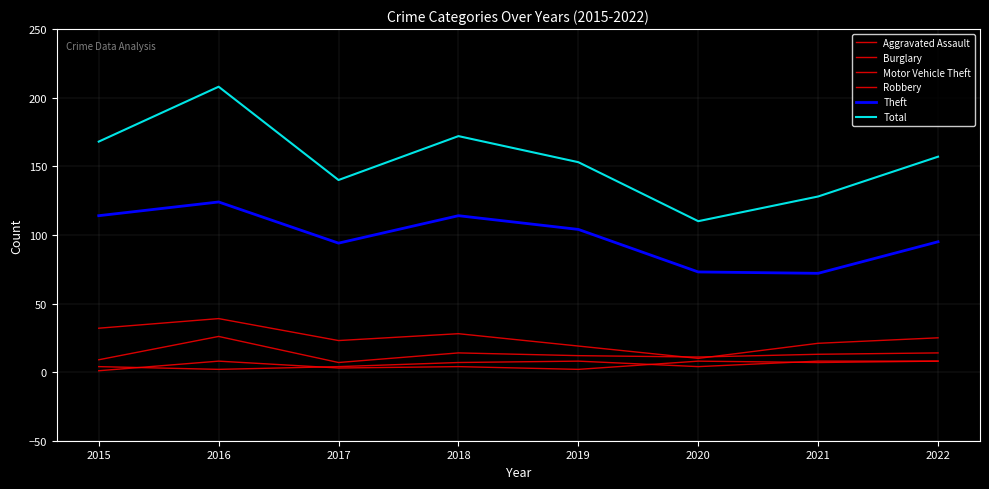

Is this an area chart (filled region under the line)?

No